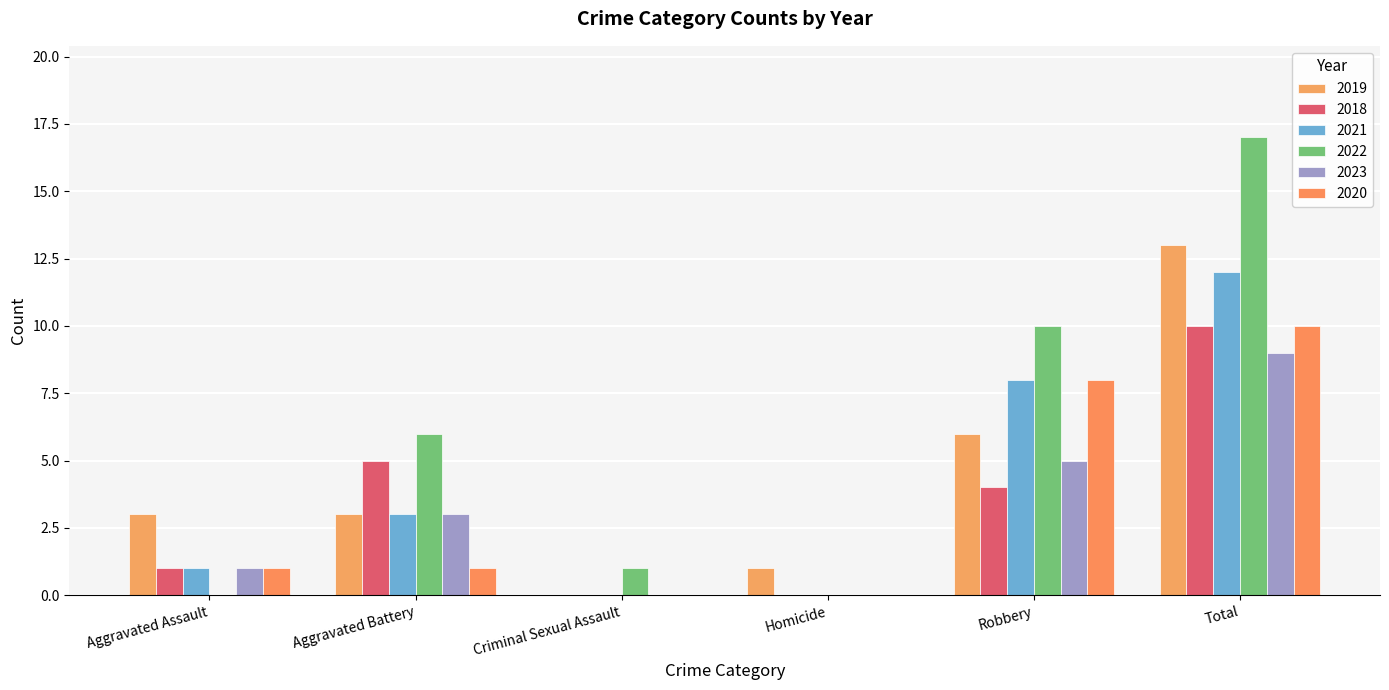

At which category does the chart reach its peak across all series?

Total